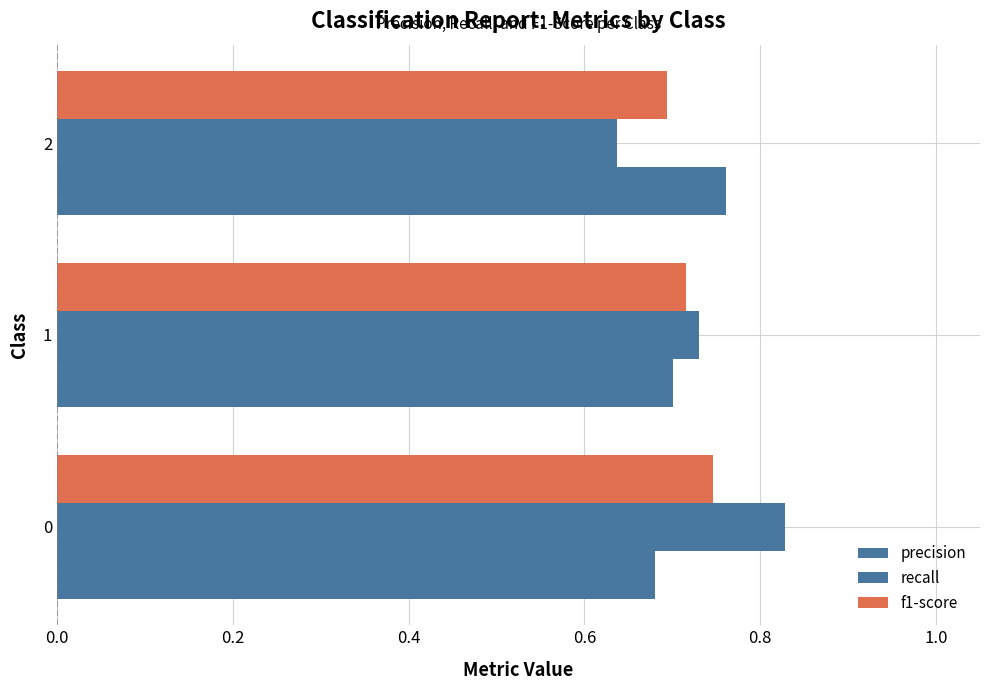

What is the value of the f1-score bar at the 3rd from the left?

0.7